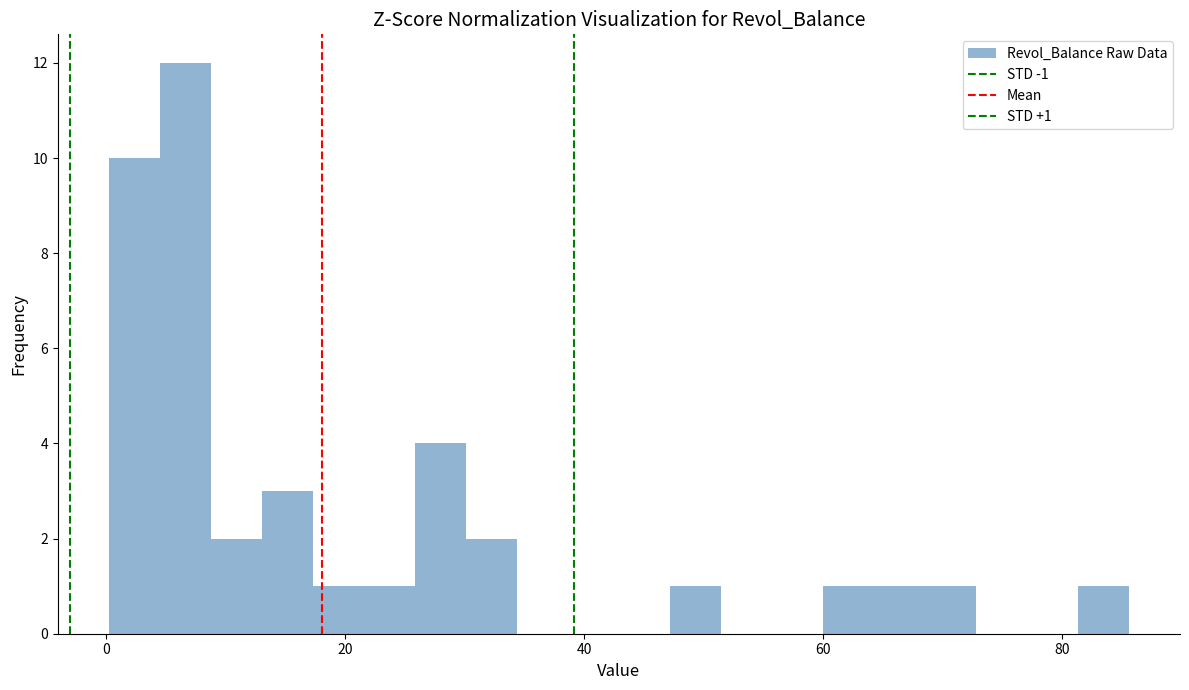

Around what value on the x-axis is the tallest bar? Give the approximate position of its centre, as read against the axis.

6